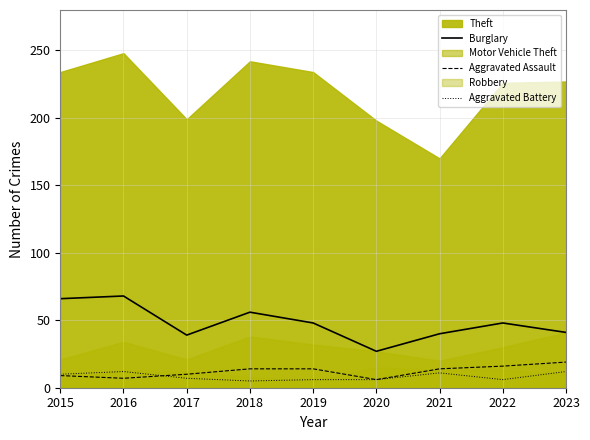

True or false: Aggravated Assault and Burglary intersect in this chart.

False